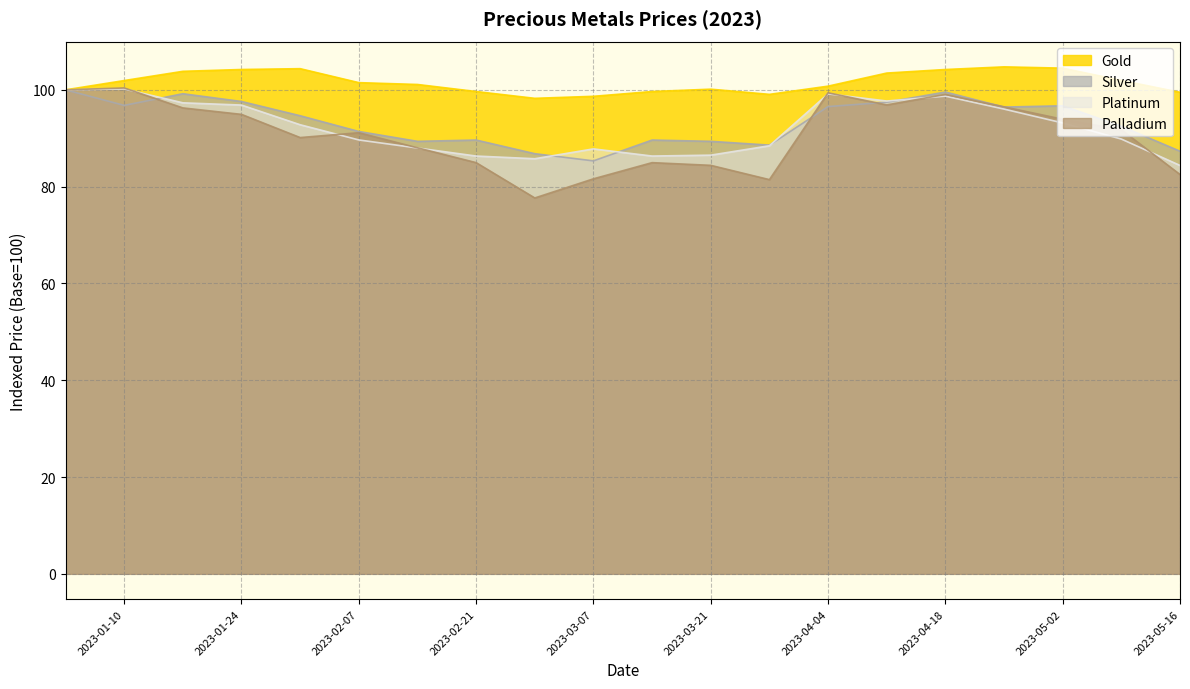

At which label is Gold closest to 101?

2023-02-14